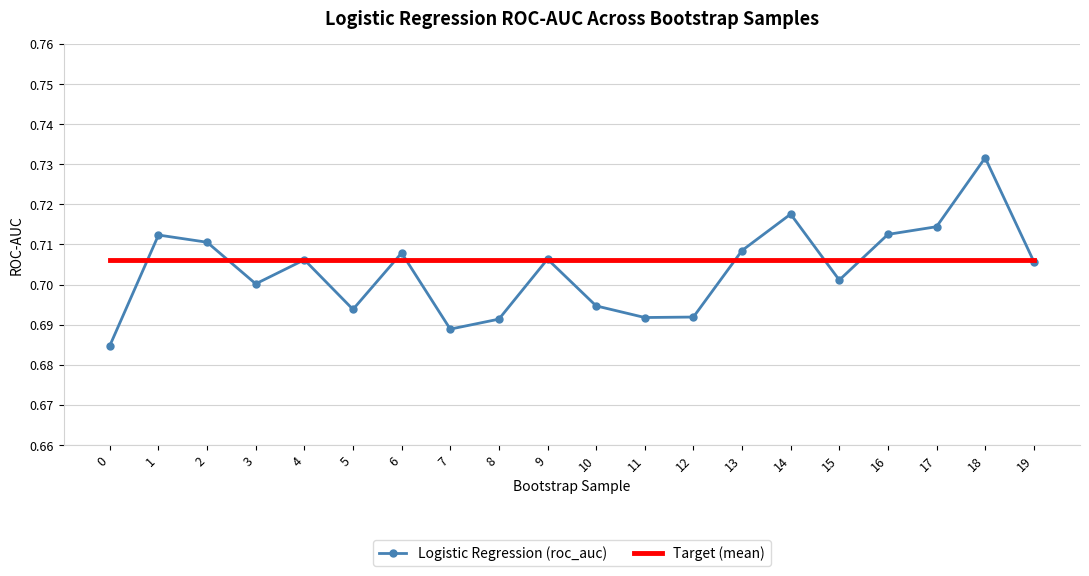

In Logistic Regression (roc_auc), how many points are higher than both neighbors (excluding endpoints)?

6